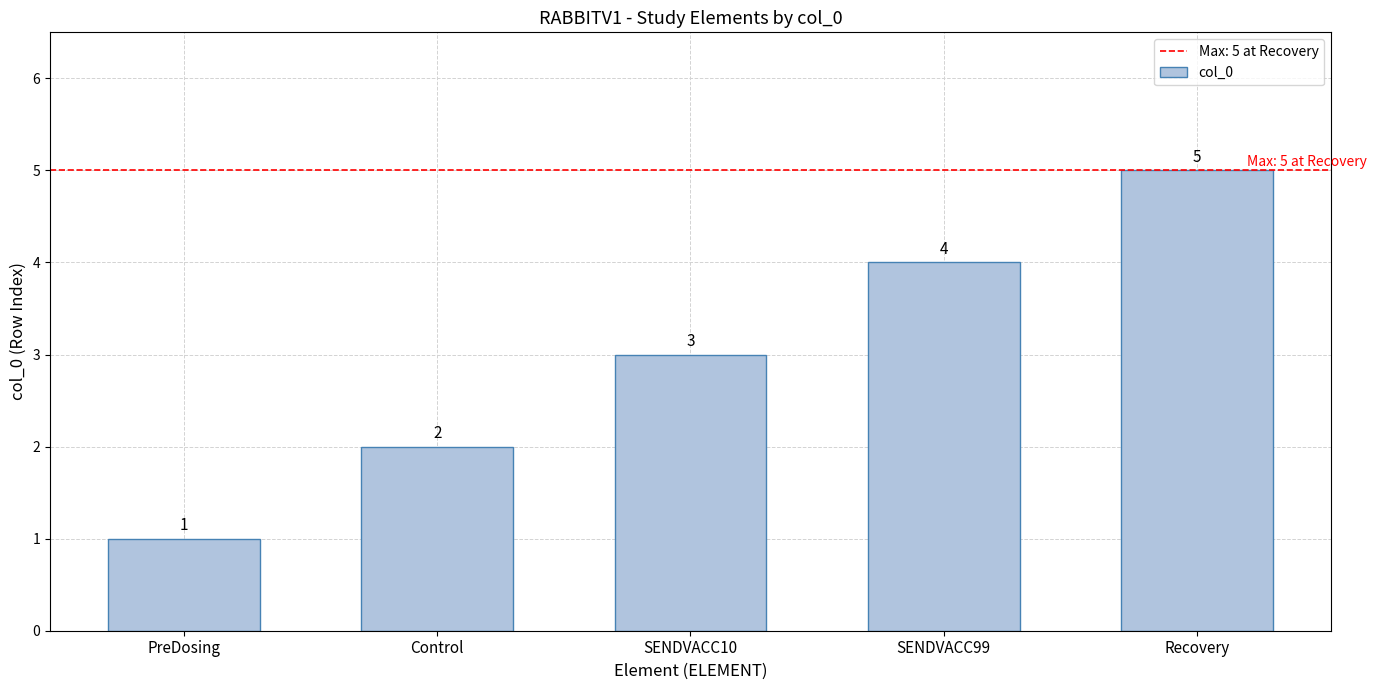

What position from the right is Recovery?

1